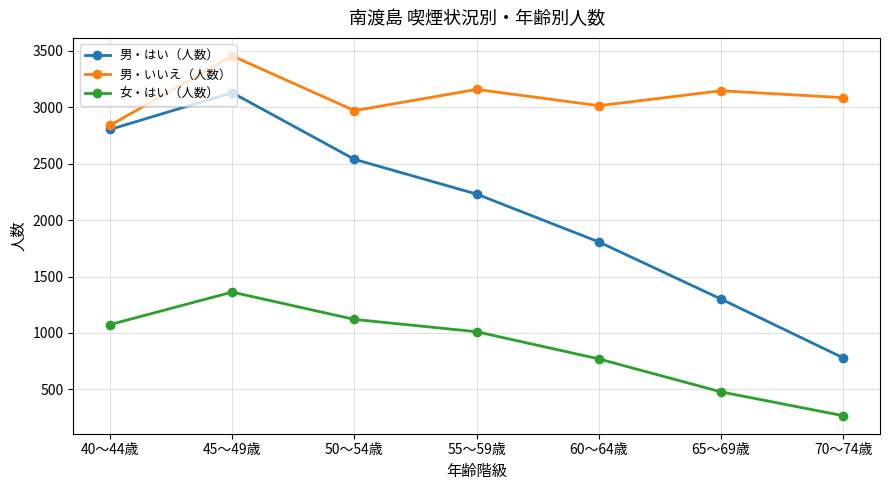

What are all the series names shown in the legend?

男・はい（人数）, 男・いいえ（人数）, 女・はい（人数）